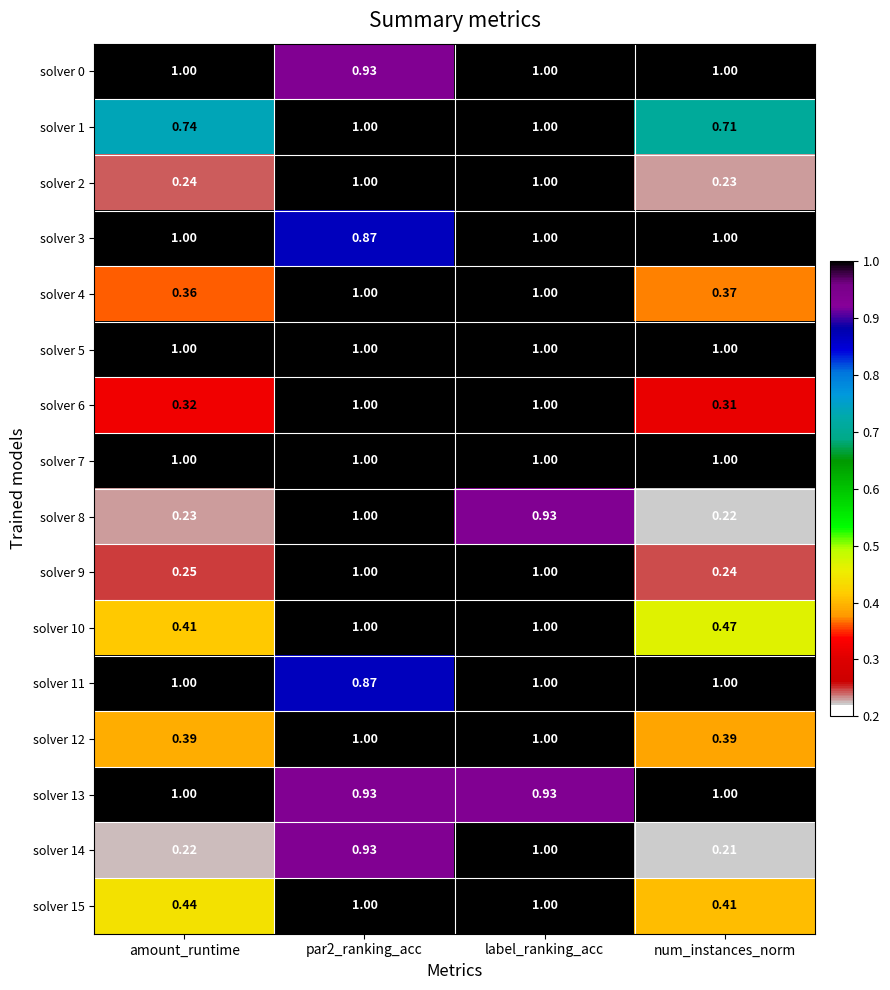

Is the value of solver 2 at num_instances_norm greater than the value of solver 9 at label_ranking_acc?

No